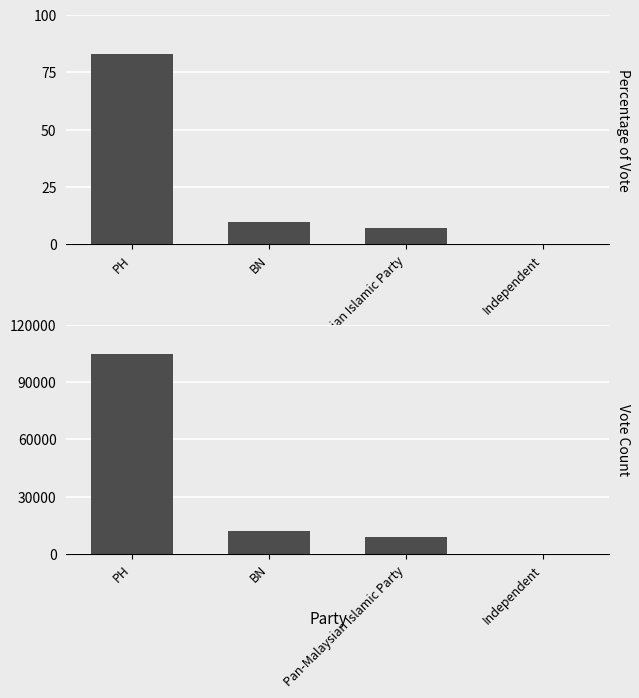

What is the maximum value shown in the chart?

104430.0